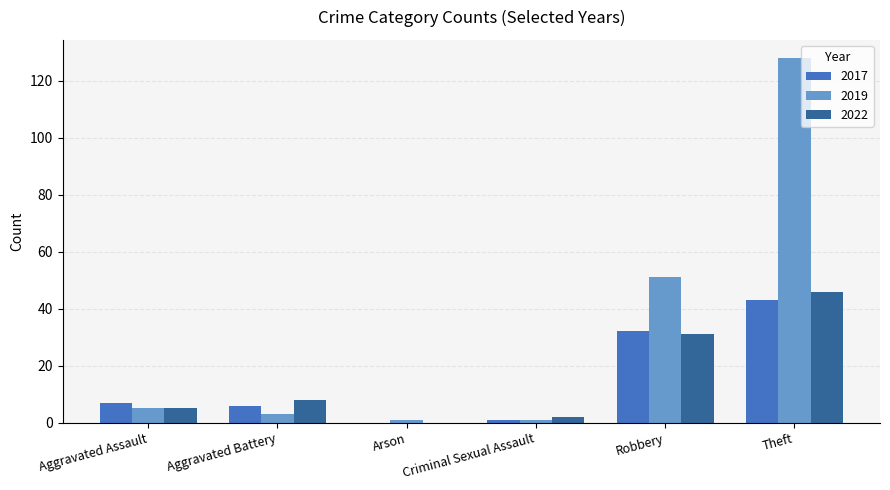

What is the sum of all 2017 values?

89